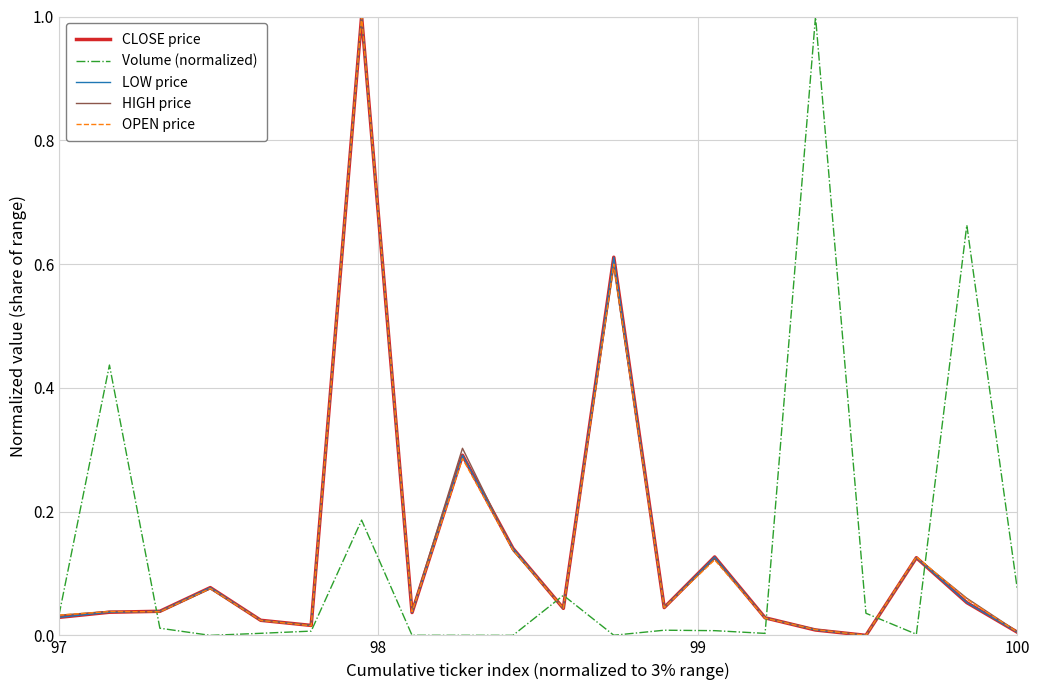

Does the chart have visible grid lines?

Yes